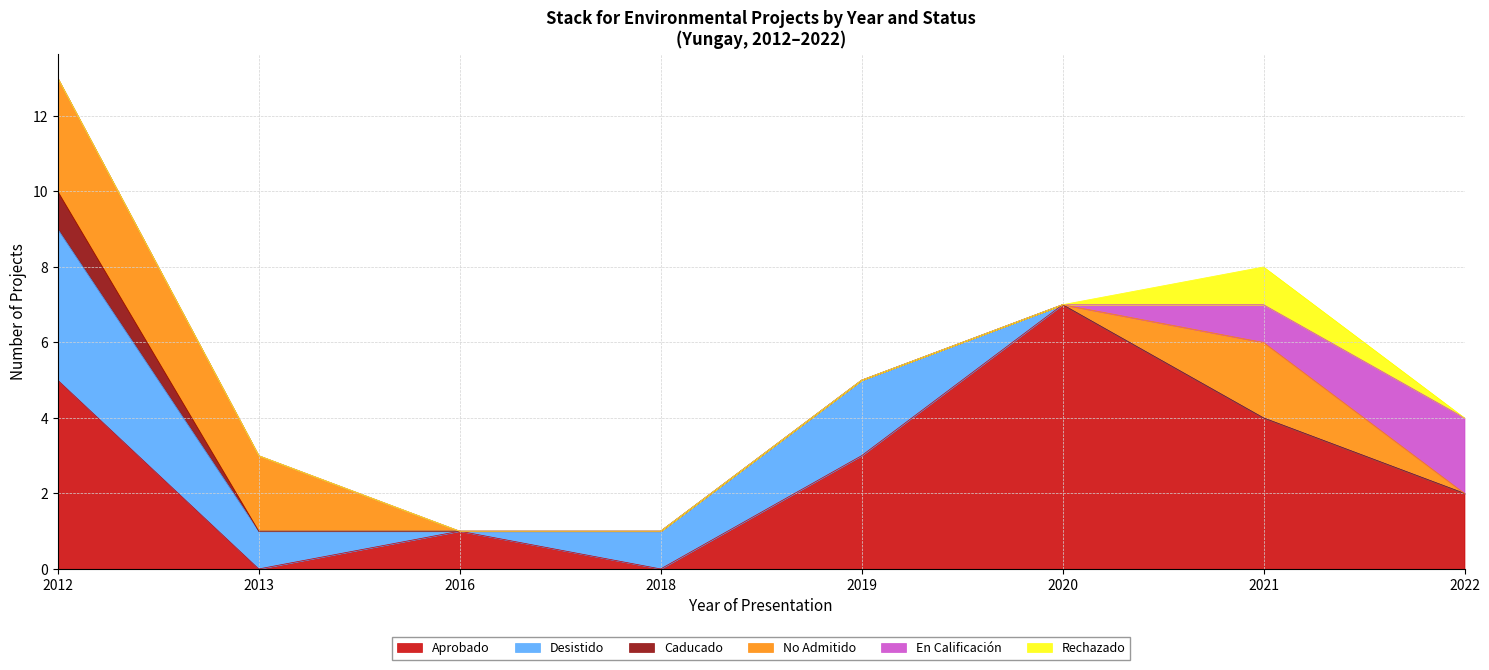

At how many categories does at least one series exceed 3?

3